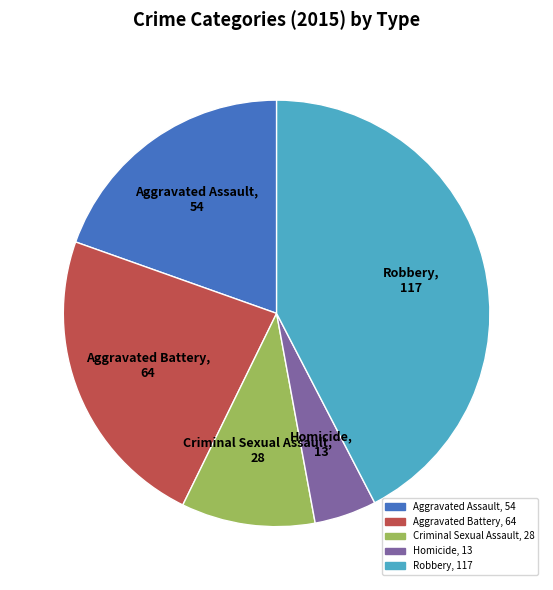

Which slice is the largest?

Robbery